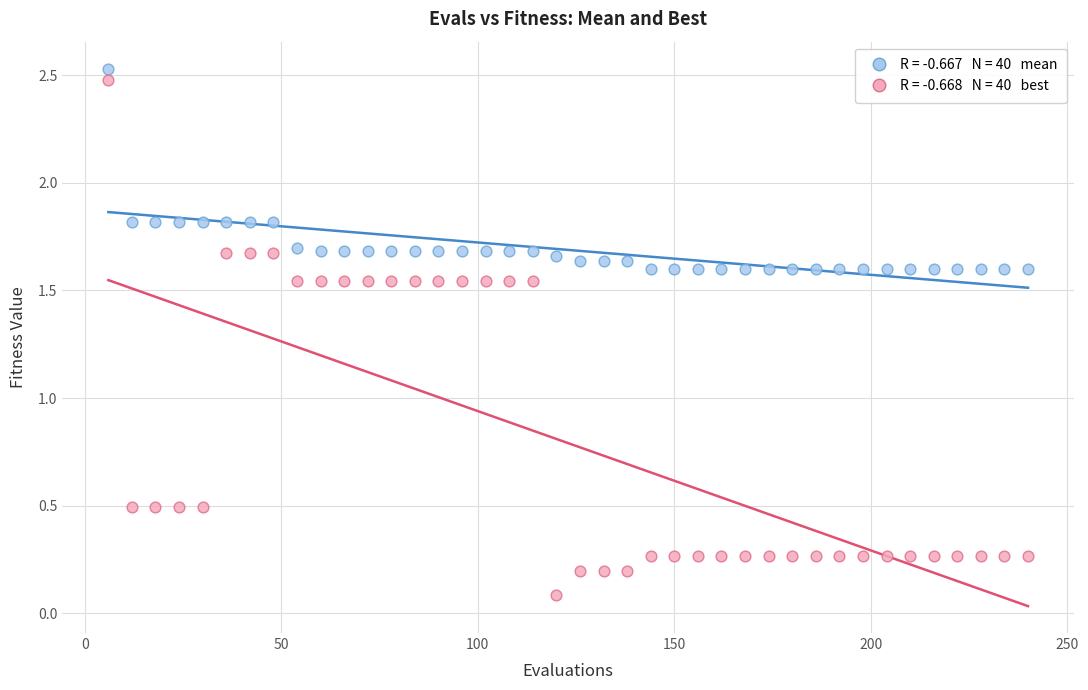

Across all data points, what is the range of X values (max minus min)?

234.0